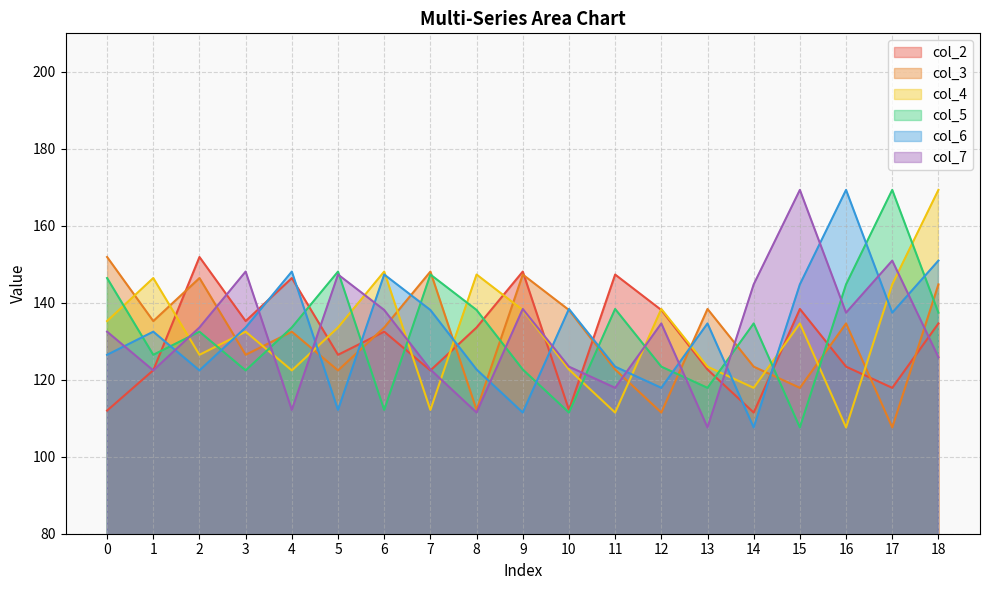

Is the value of col_6 at 5 greater than the value of col_4 at 2?

No